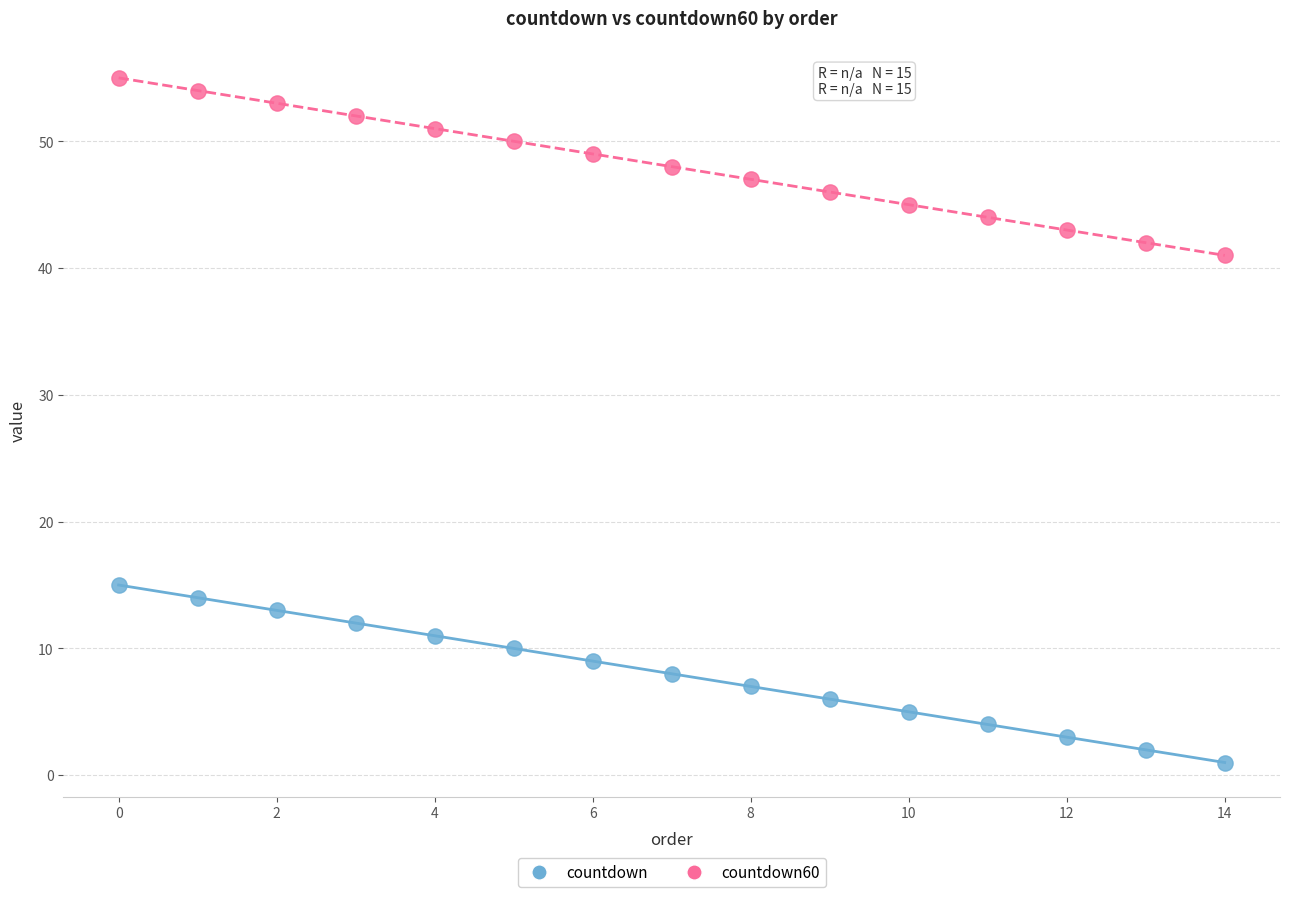

Which series contains the highest Y value?

countdown60